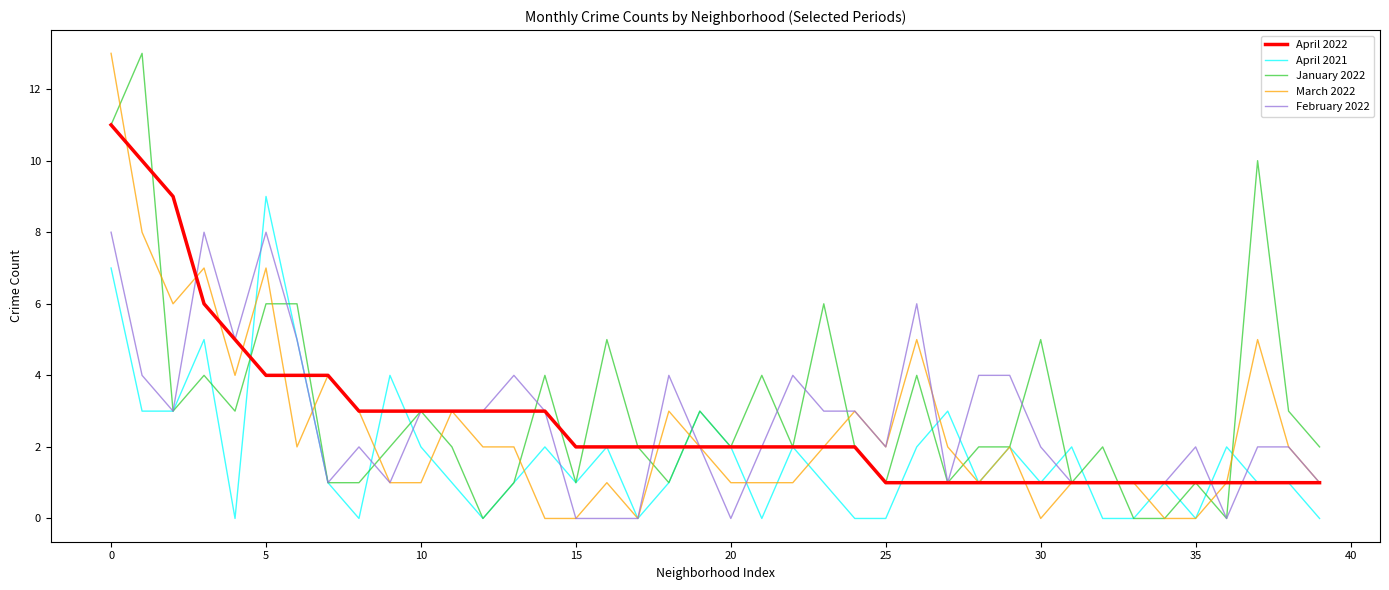

What is the highest value of the March 2022 series?

13